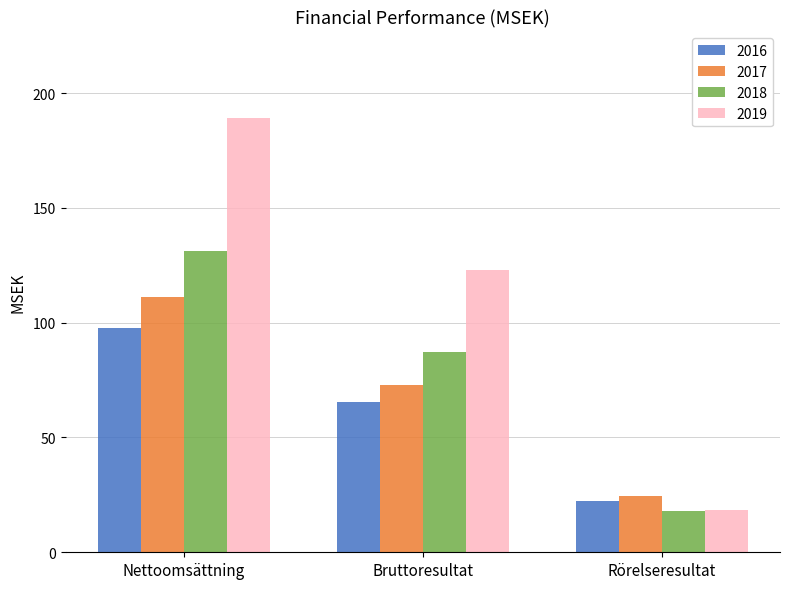

What is the label of the 3rd bar from the right?

Nettoomsättning